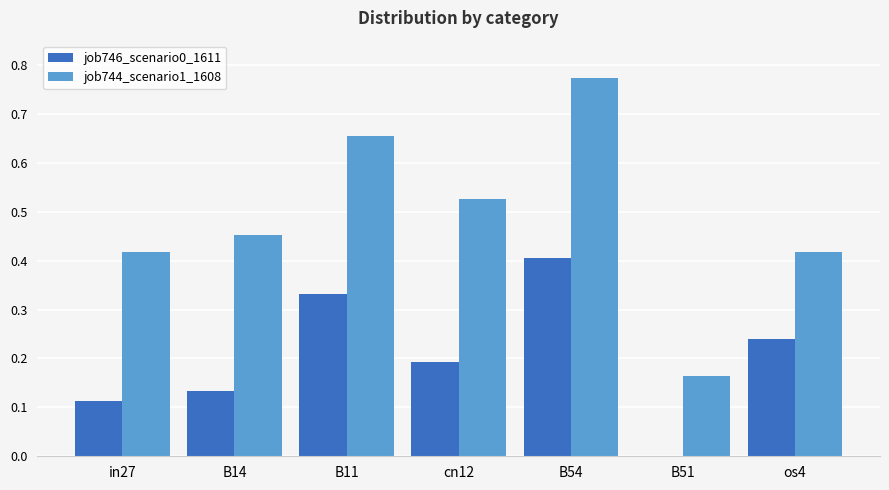

The value of job744_scenario1_1608 at cn12 is 0.9. True or false?

False